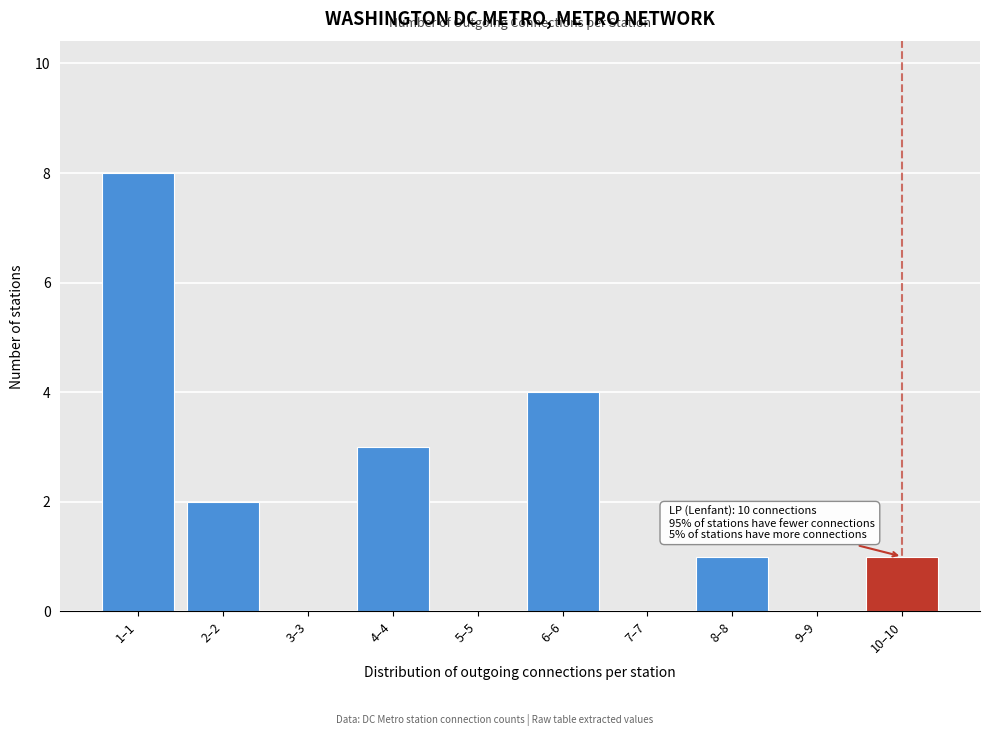

Reading left to right, transcribe all the data shown in this chart.

1–1=8	2–2=2	3–3=0	4–4=3	5–5=0	6–6=4	7–7=0	8–8=1	9–9=0	10–10=1